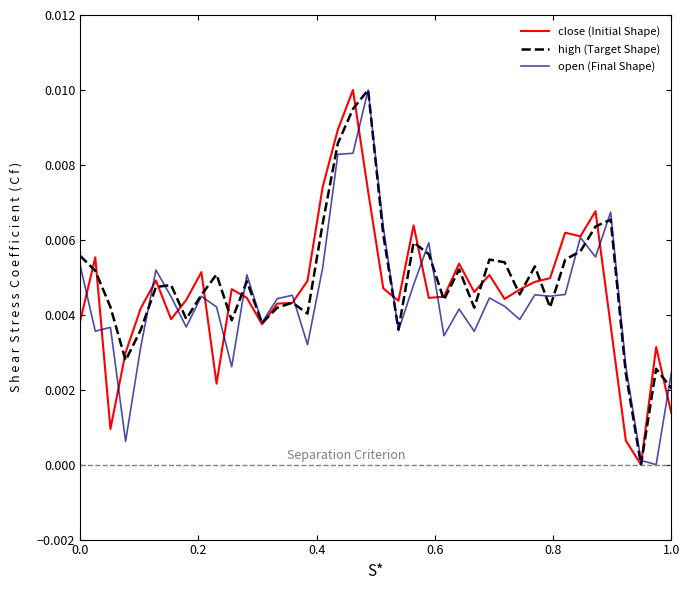

Does the chart have visible grid lines?

No